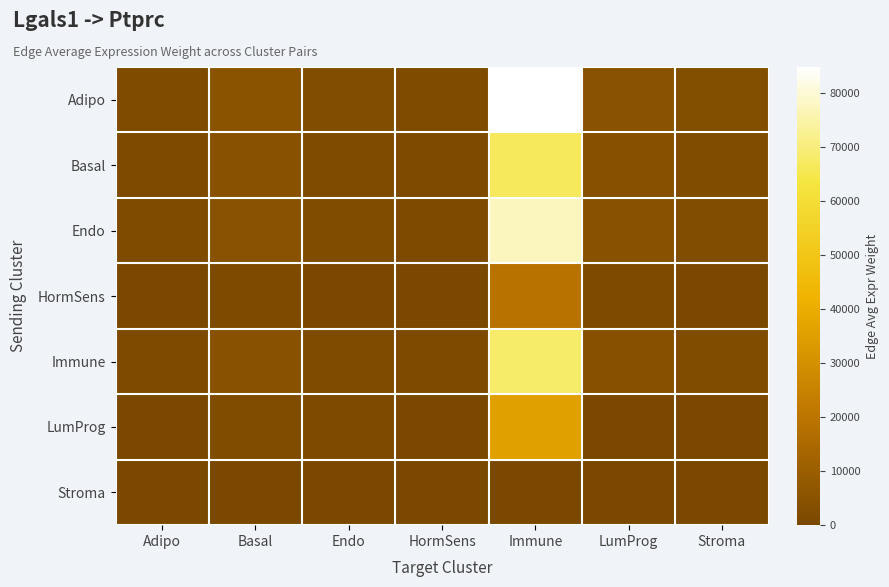

Reading left to right, transcribe all the data shown in this chart.

Adipo: Adipo=1470.7	Basal=5144.3	Endo=2430.7	HormSens=1332.2	Immune=84908.3	LumProg=4915.6	Stroma=2812.2
Basal: Adipo=1153.0	Basal=4033.0	Endo=1905.6	HormSens=1044.4	Immune=66566.1	LumProg=3853.7	Stroma=2204.7
Endo: Adipo=1342.8	Basal=4696.9	Endo=2219.3	HormSens=1216.3	Immune=77524.7	LumProg=4488.1	Stroma=2567.7
HormSens: Adipo=331.7	Basal=1160.4	Endo=548.3	HormSens=300.5	Immune=19153.3	LumProg=1108.8	Stroma=634.4
Immune: Adipo=1183.1	Basal=4138.4	Endo=1955.4	HormSens=1071.7	Immune=68306.2	LumProg=3954.4	Stroma=2262.3
LumProg: Adipo=614.9	Basal=2151.0	Endo=1016.4	HormSens=557.0	Immune=35503.4	LumProg=0.0	Stroma=0.0
Stroma: Adipo=0.0	Basal=0.0	Endo=0.0	HormSens=0.0	Immune=0.0	LumProg=0.0	Stroma=0.0